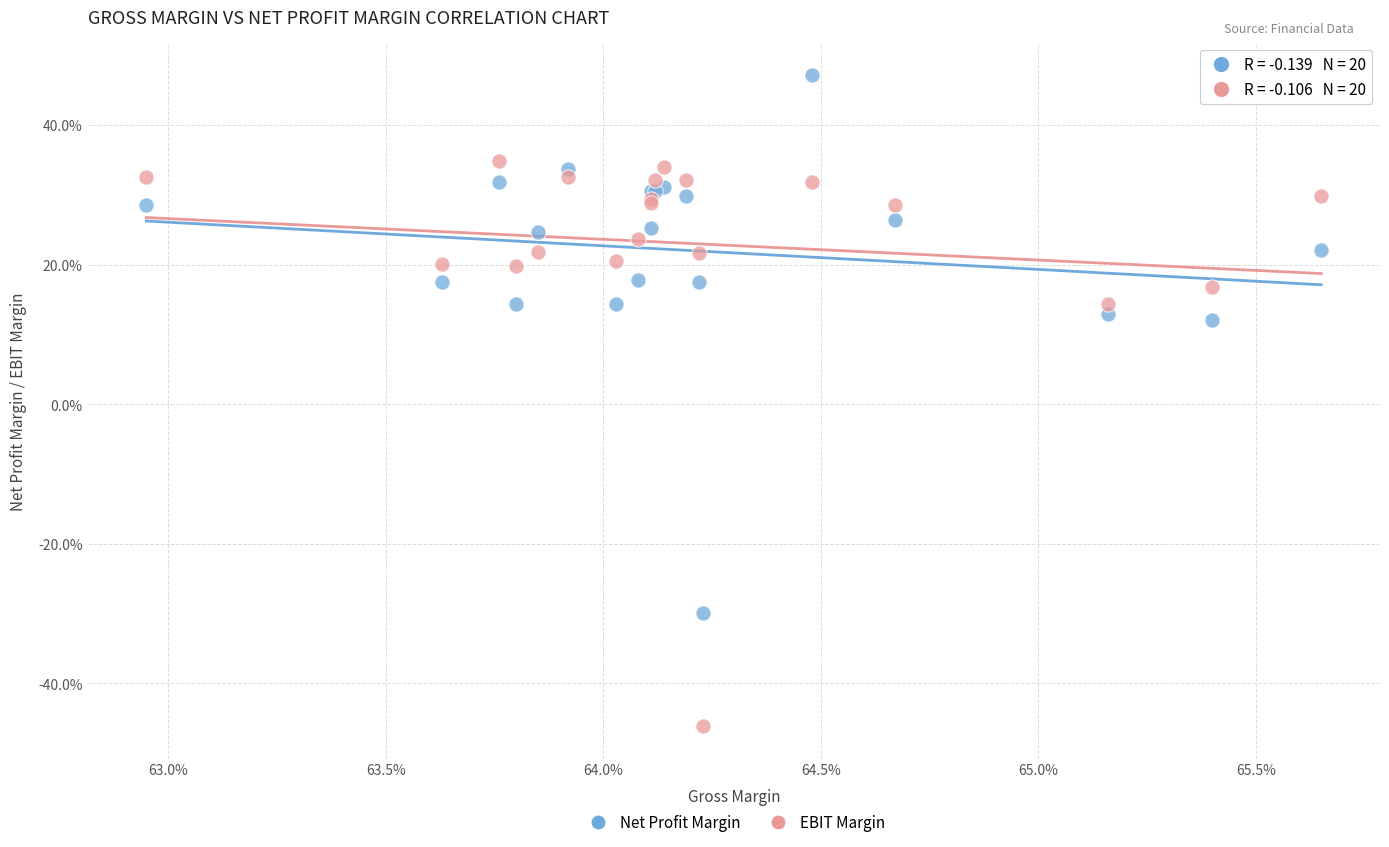

What are all the series names shown in the legend?

Net Profit Margin, EBIT Margin